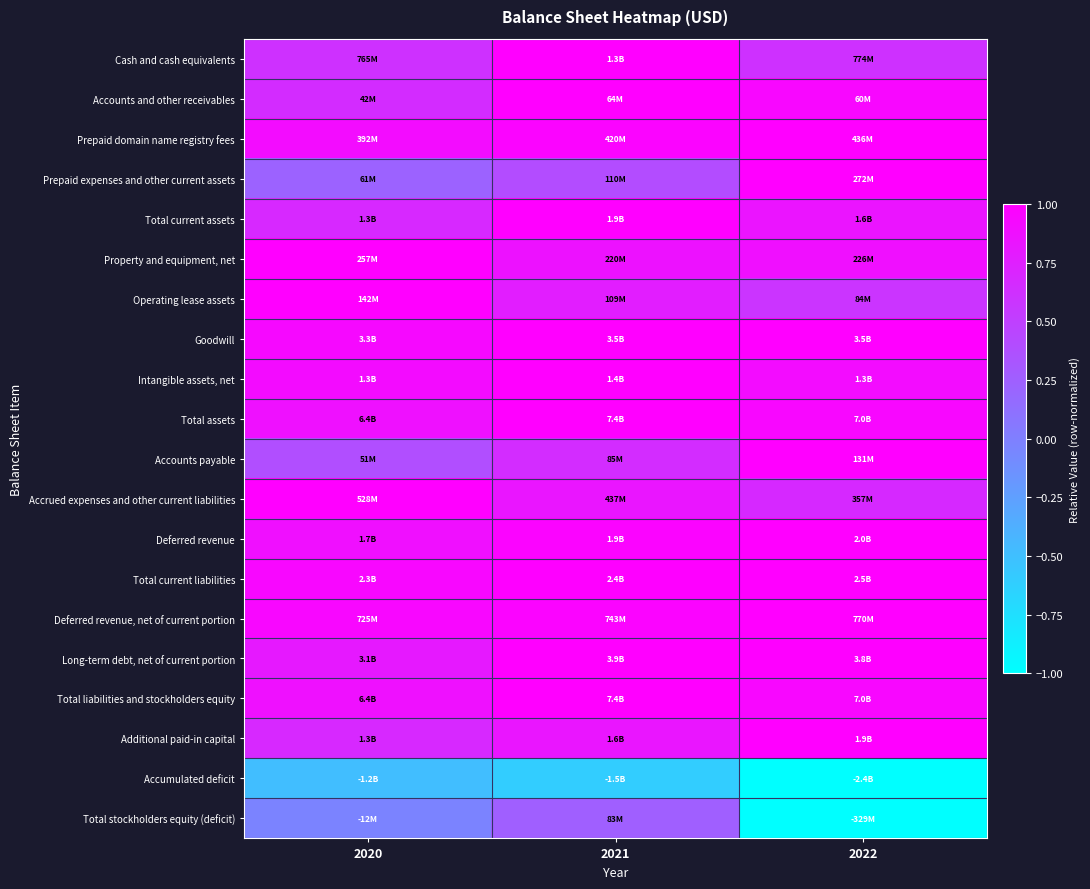

At how many categories does at least one series exceed 0?

3